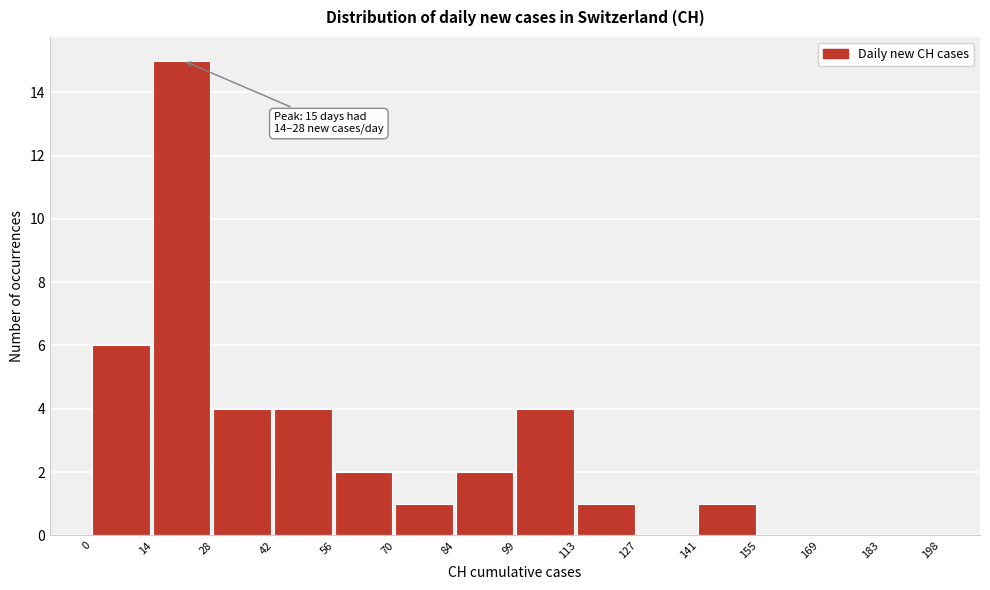

Which range on the x-axis has the tallest bar?

14 to 28